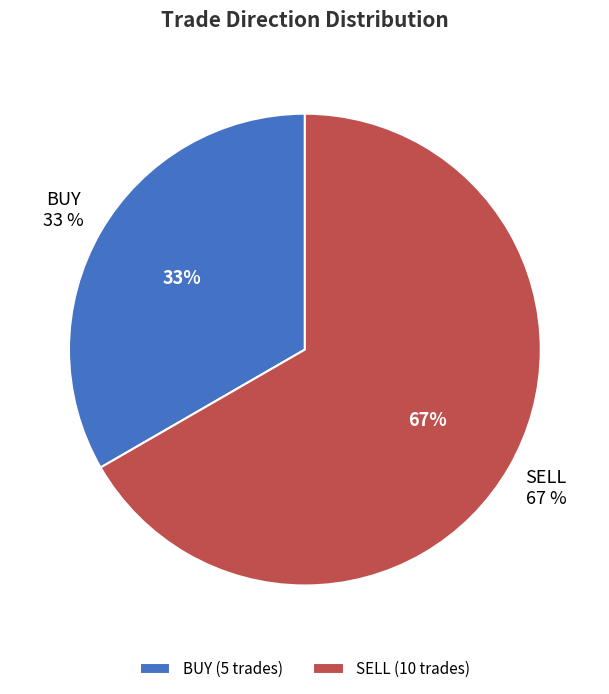

Does any single category account for the majority?

Yes